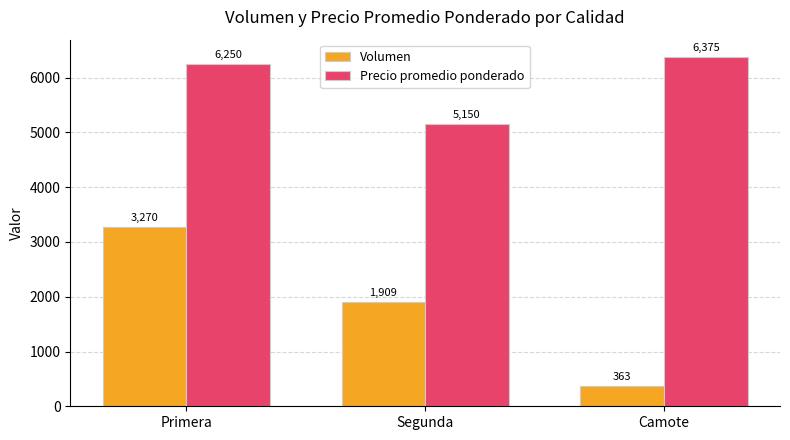

What is the lowest value of the Volumen series?

363